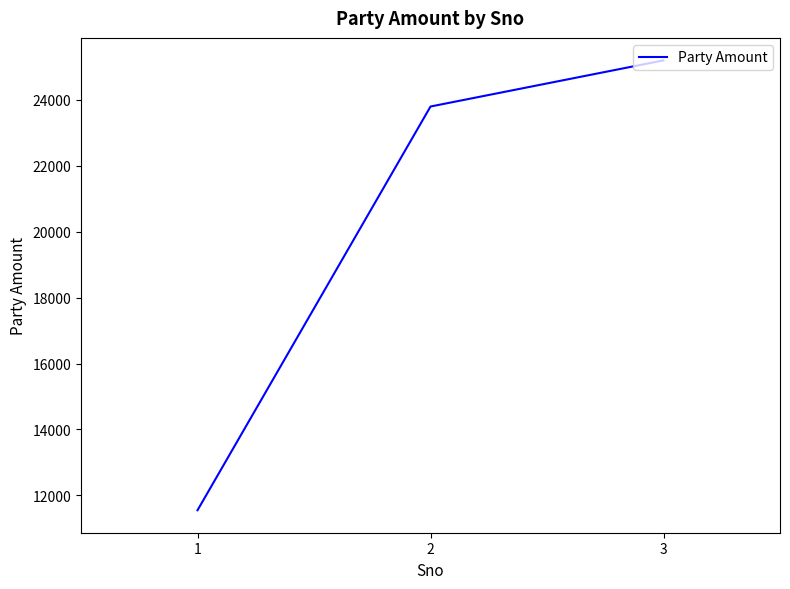

True or false: the data shows 25200 at 3.

True